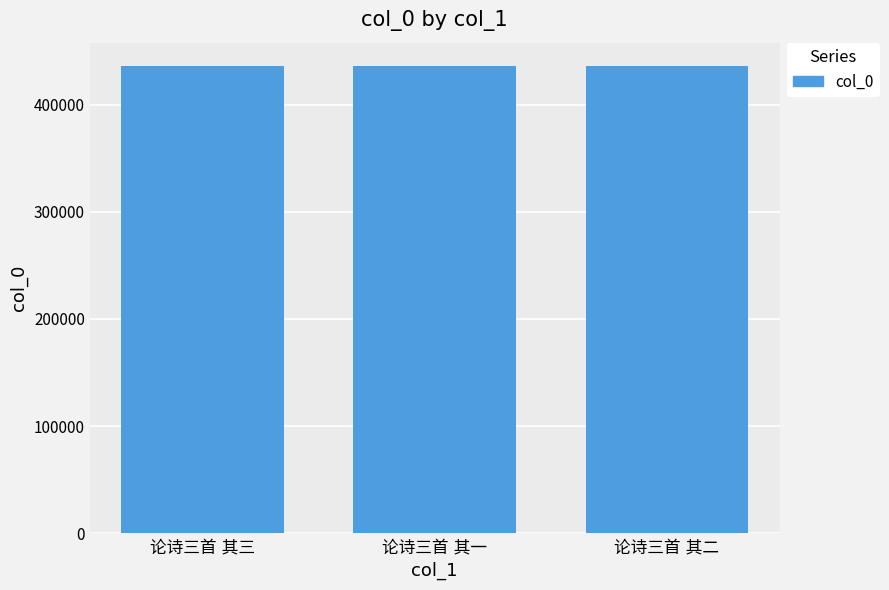

What is the maximum value shown in the chart?

436053